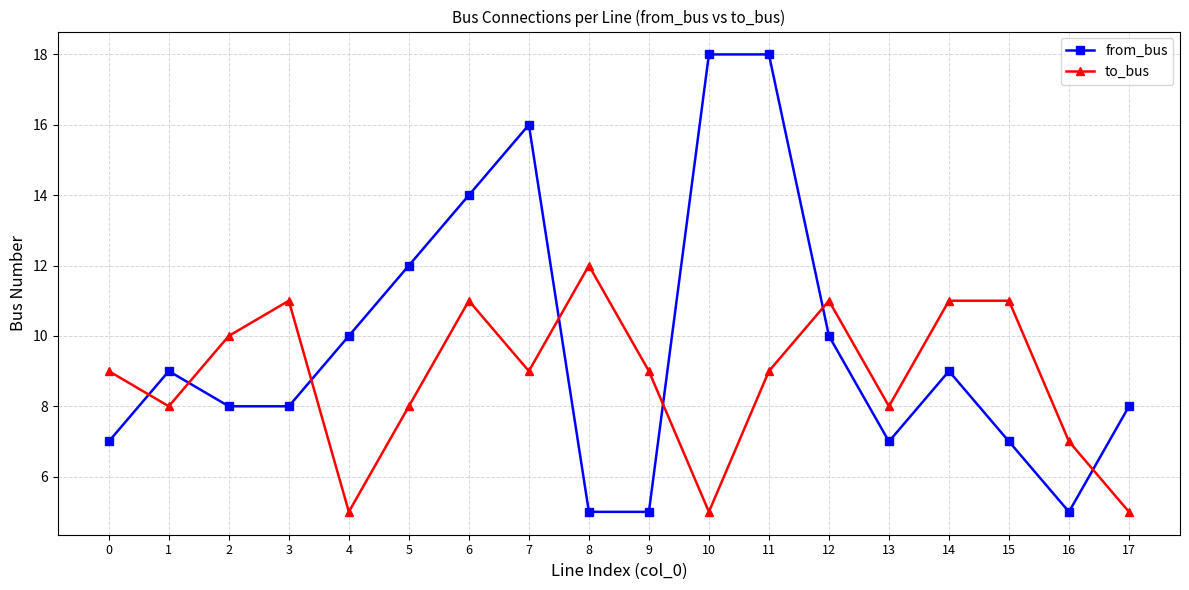

Read the to_bus value at 15.

11